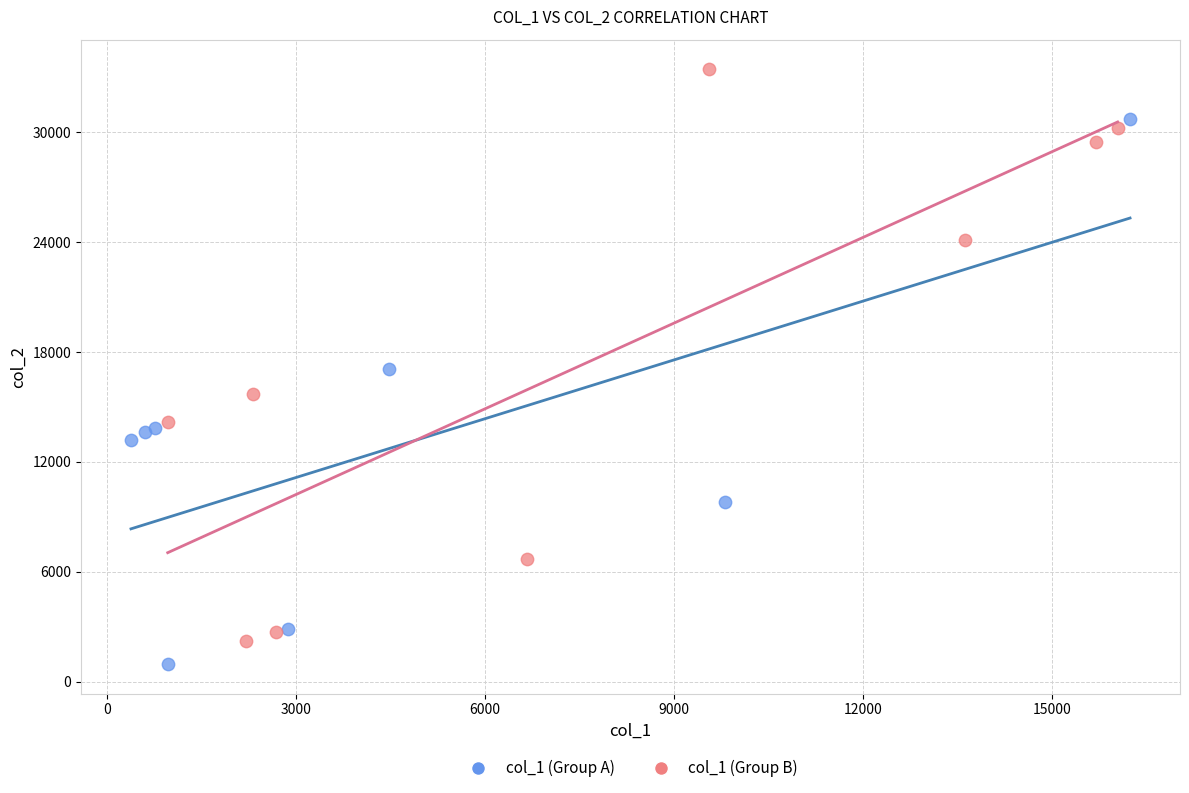

Which series reaches the minimum Y coordinate?

col_1 (Group A)